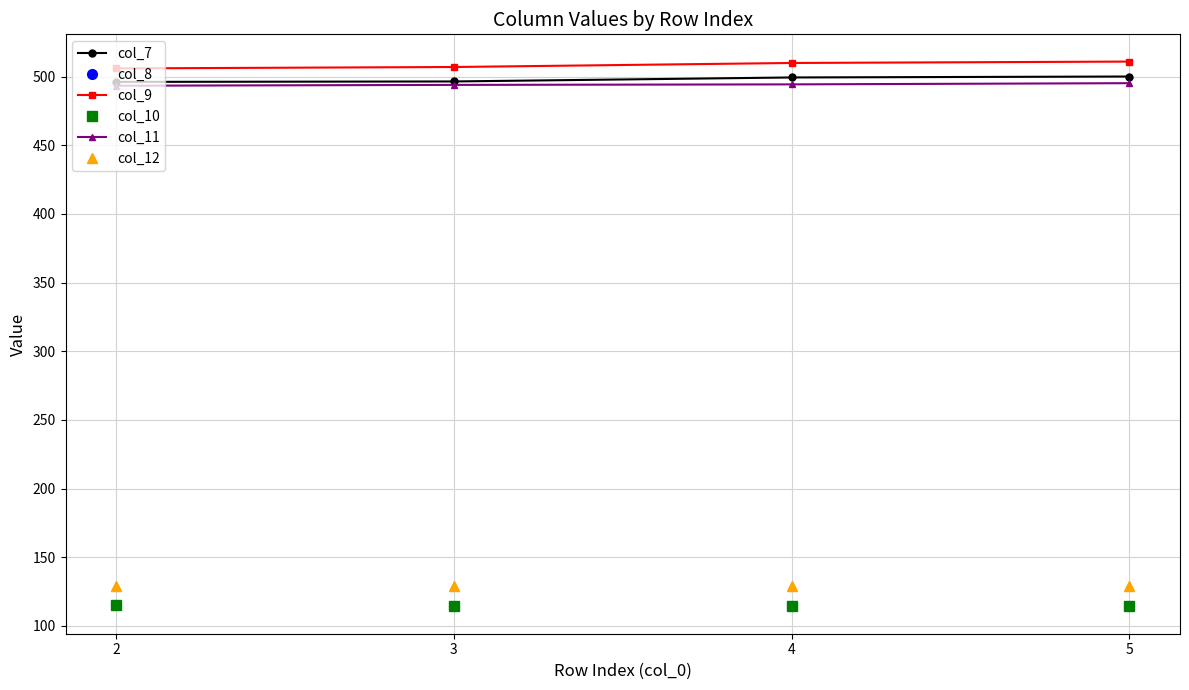

How many col_12 values are between 128 and 129?

2